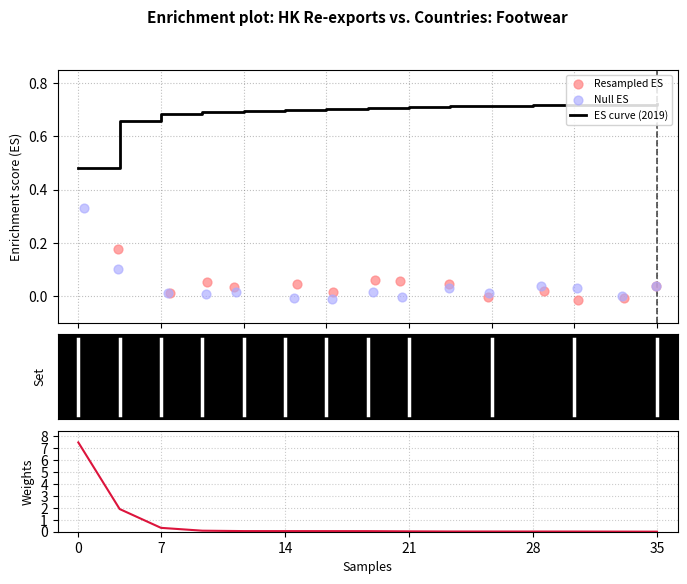

Which series has the largest total across all categories?

ES curve (2019)